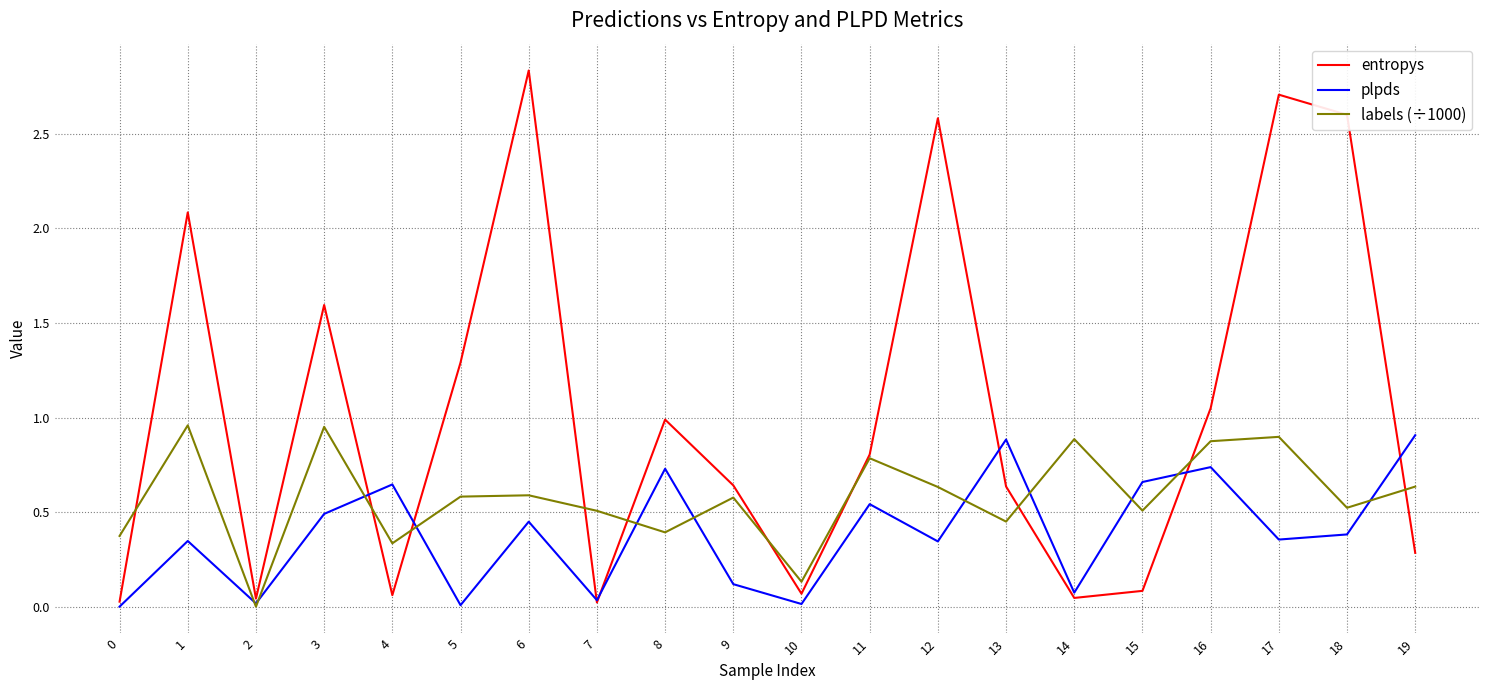

Which series has the largest total across all categories?

entropys